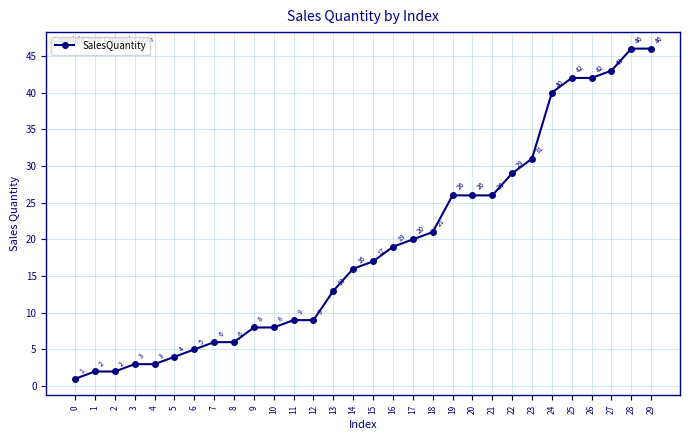

What is the difference between the maximum and second lowest values?

44